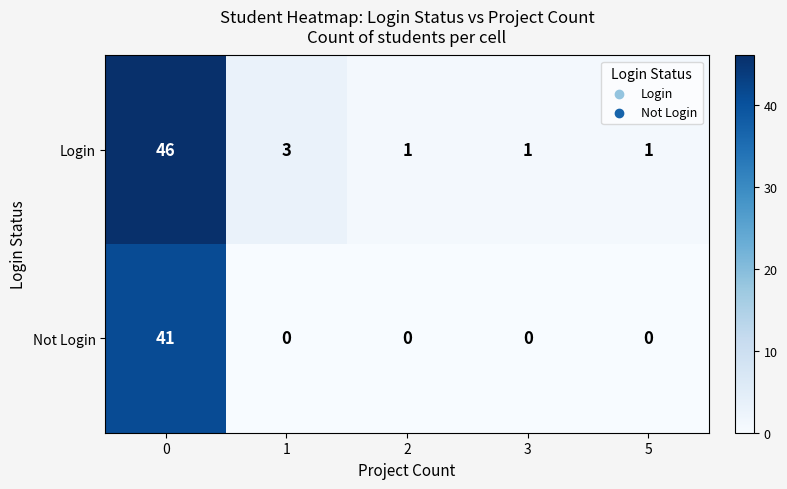

What is the highest value of the Login series?

46